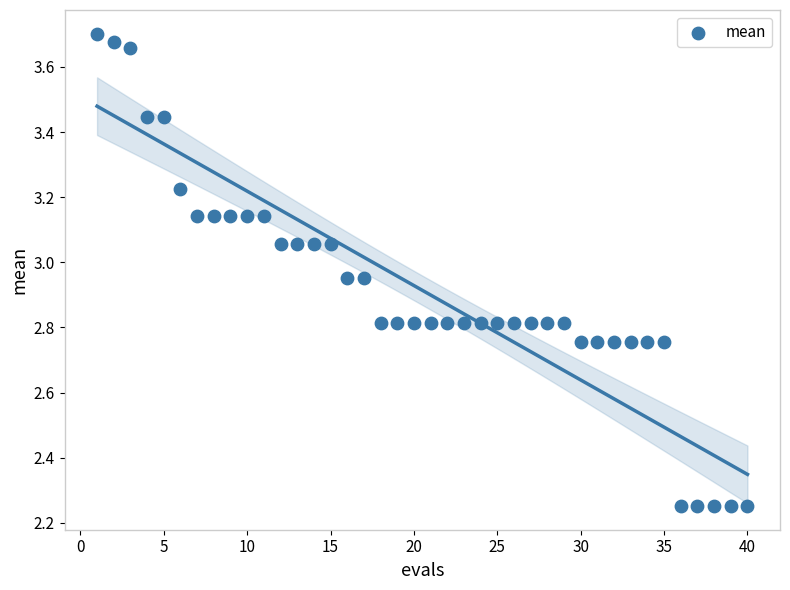

What is the range of Y values (max minus min)?

1.5